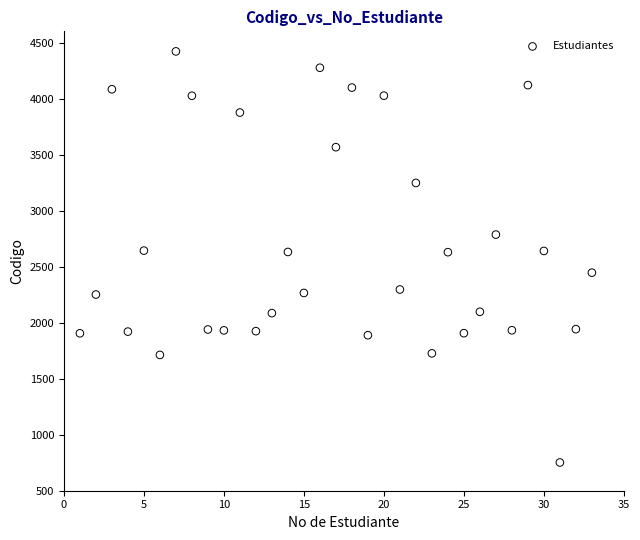

What is the range of Y values (max minus min)?

3669